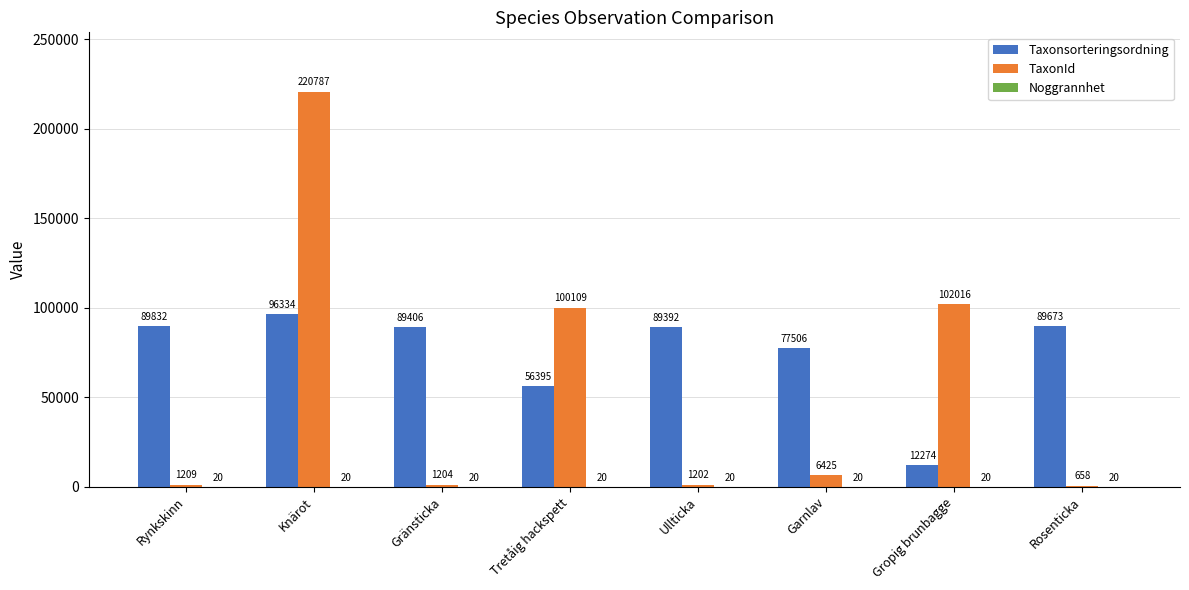

True or false: TaxonId has a value of 29151 at Tretåig hackspett.

False